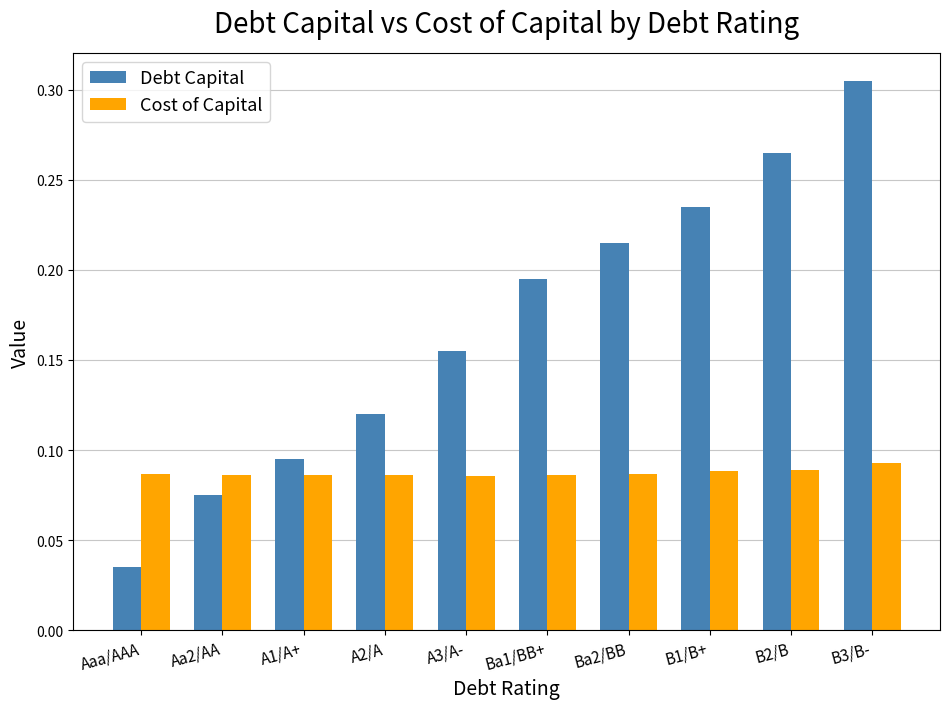

What is the label of the 6th bar from the right?

A3/A-